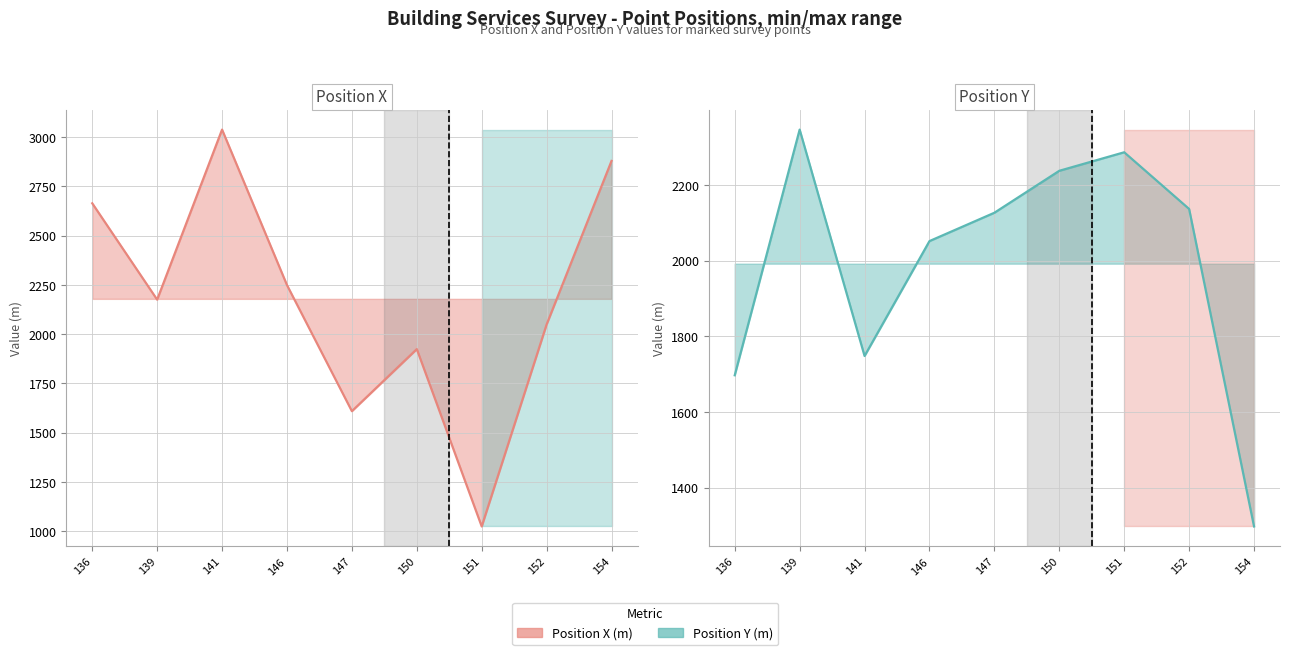

Reading right to left, transcribe all the data shown in this chart.

Position X (m): 2879	2049	1024	1924	1609	2249	3038	2175	2664
Position Y (m): 1297	2137	2287	2238	2127	2052	1748	2347	1697